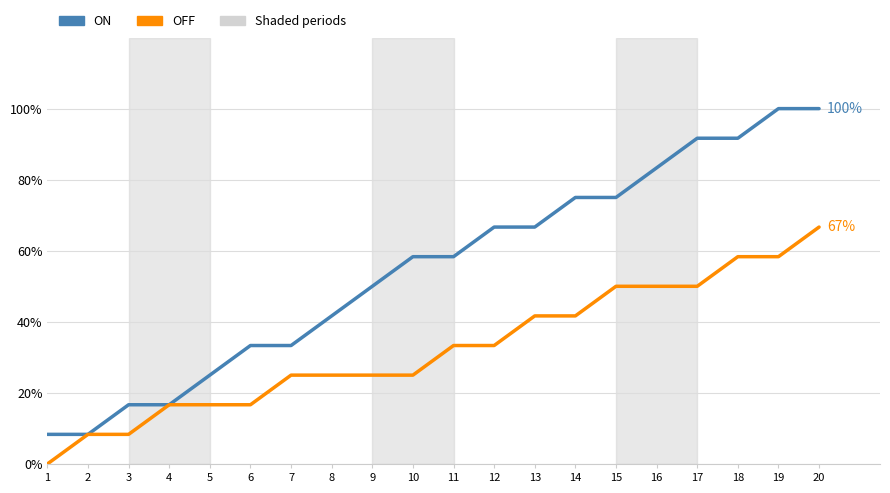

What is the total value across all series at 6?

50.0